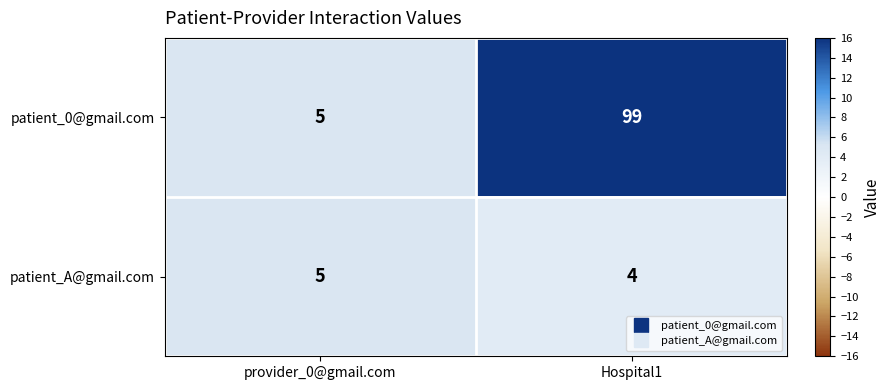

Rank the series at Hospital1 from lowest to highest value.

patient_A@gmail.com, patient_0@gmail.com